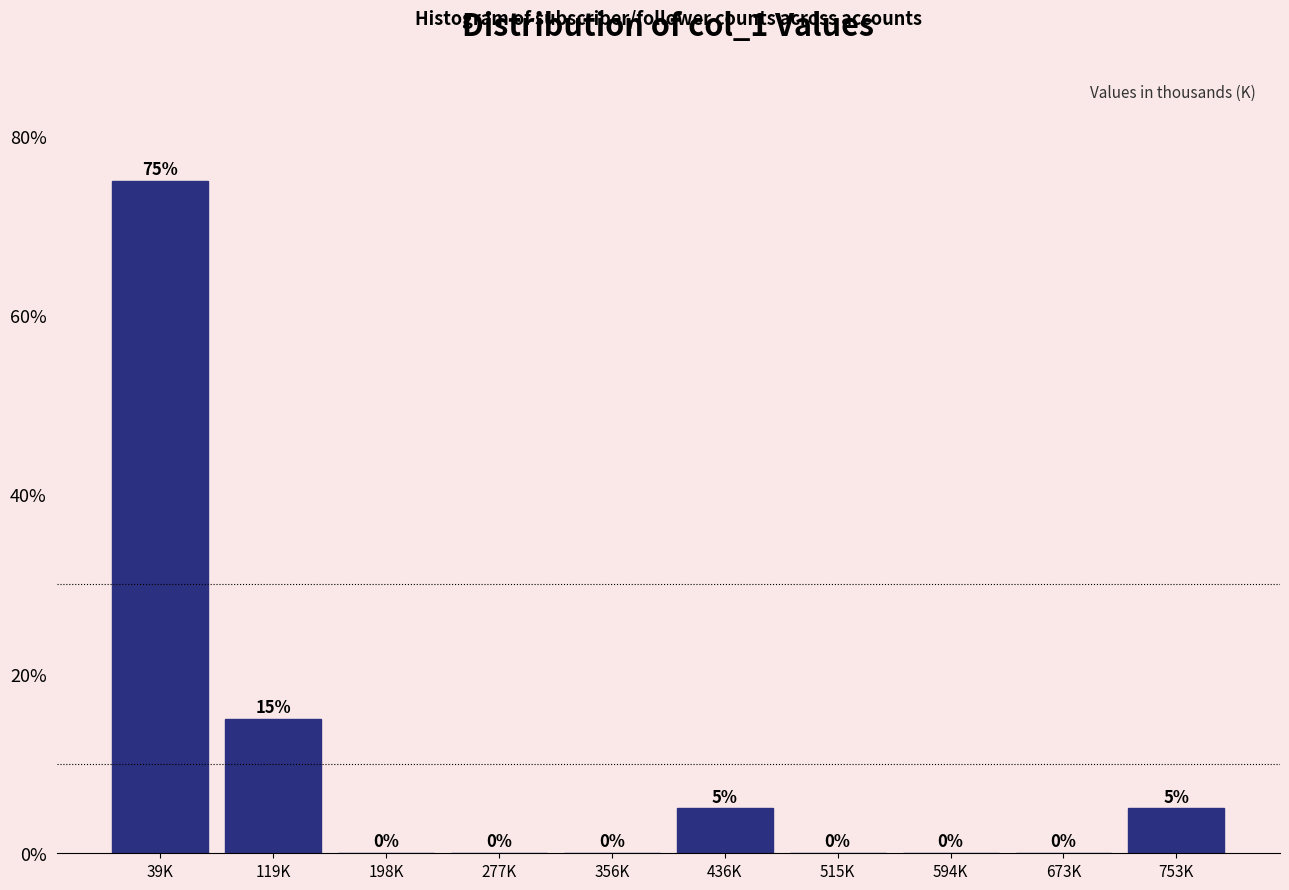

Reading left to right, what are all the values shown in this chart?

39K=75	119K=15	198K=0	277K=0	356K=0	436K=5	515K=0	594K=0	673K=0	753K=5